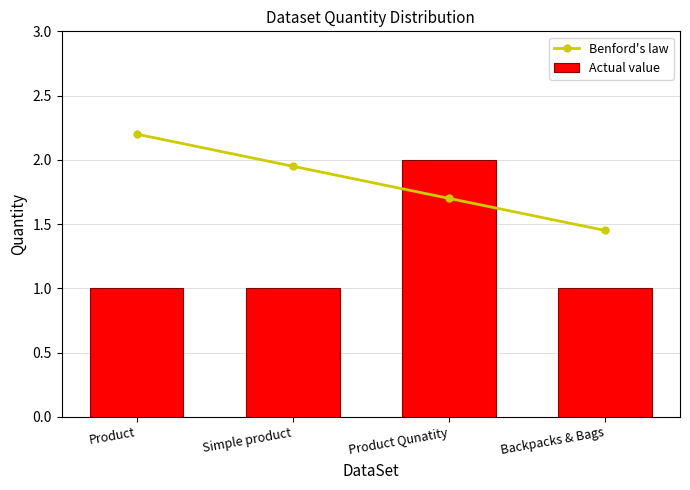

Which series changed the most between Product and Product Qunatity?

Actual value